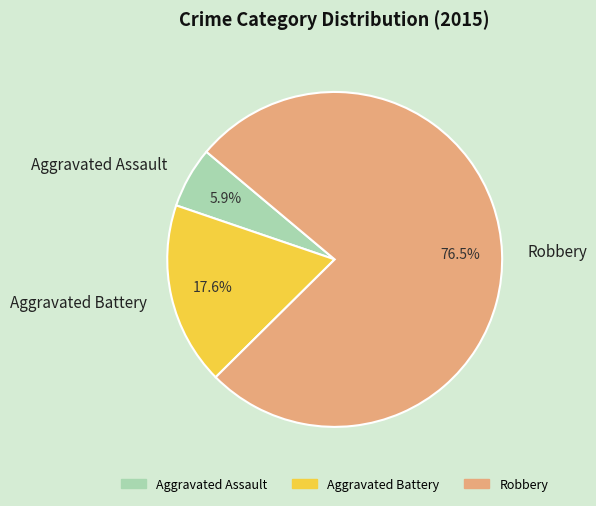

Does Robbery represent more than half of the total?

Yes